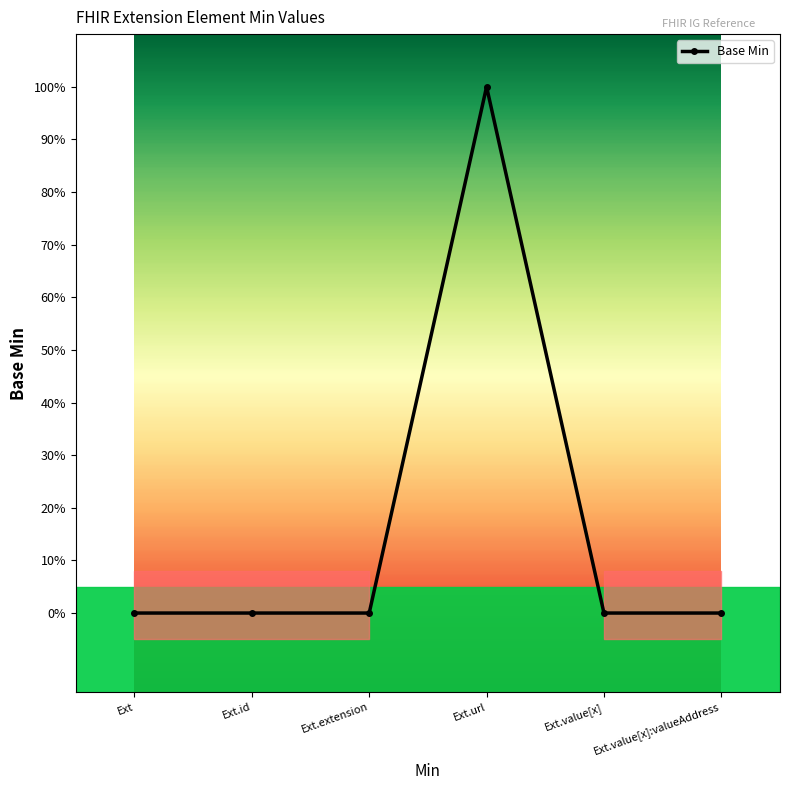

Rank the categories by value from lowest to highest.

Ext, Ext.id, Ext.extension, Ext.value[x], Ext.value[x]:valueAddress, Ext.url